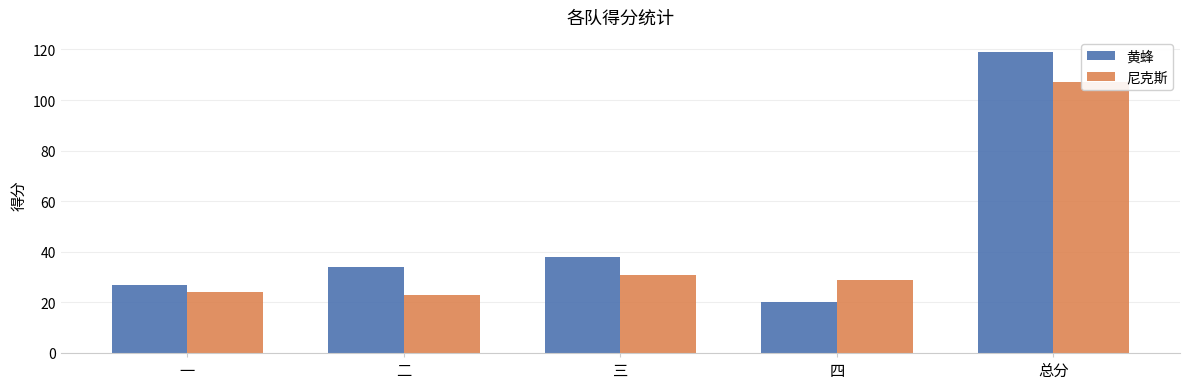

At which category does the chart reach its peak across all series?

总分